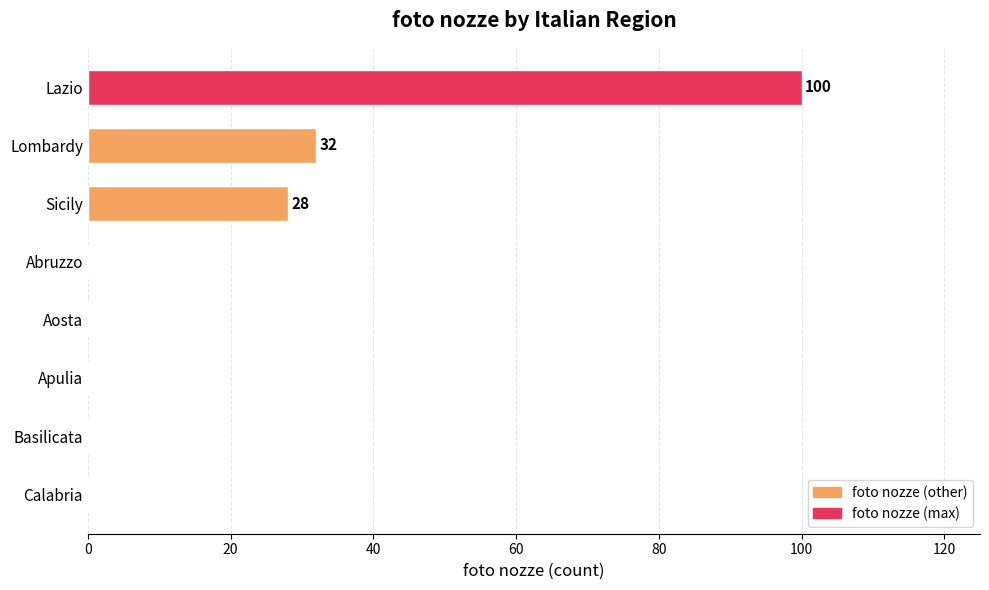

The value at Aosta is 0. True or false?

True